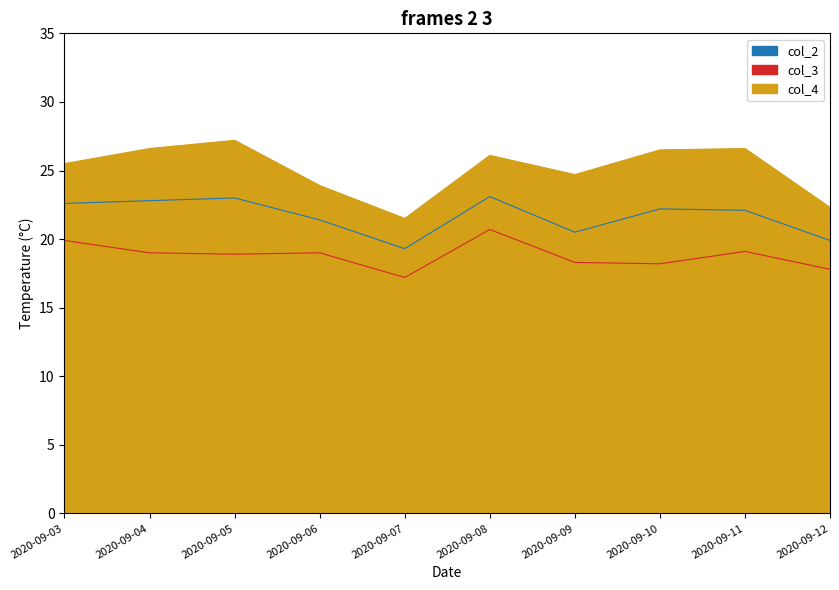

At 2020-09-07, list the series in order from largest to smallest.

col_4, col_2, col_3